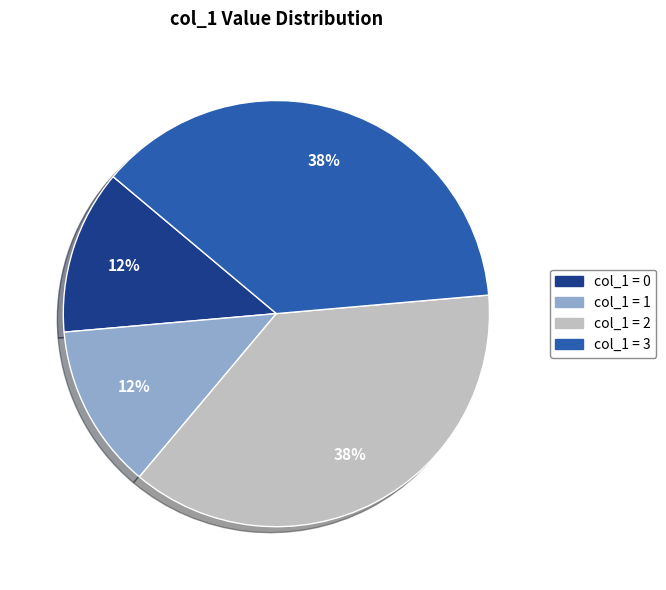

To the nearest percent, what is the difference between the largest and smallest slice percentages?

25%